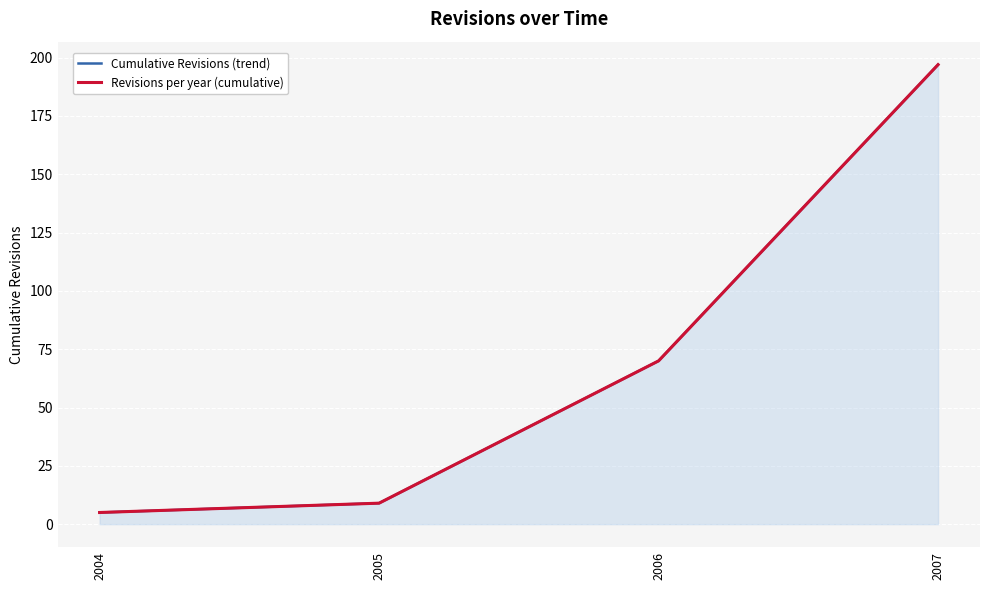

Reading left to right, transcribe all the data shown in this chart.

Cumulative Revisions (trend): 2004=5	2005=9	2006=70	2007=197
Revisions per year (cumulative): 2004=5	2005=9	2006=70	2007=197